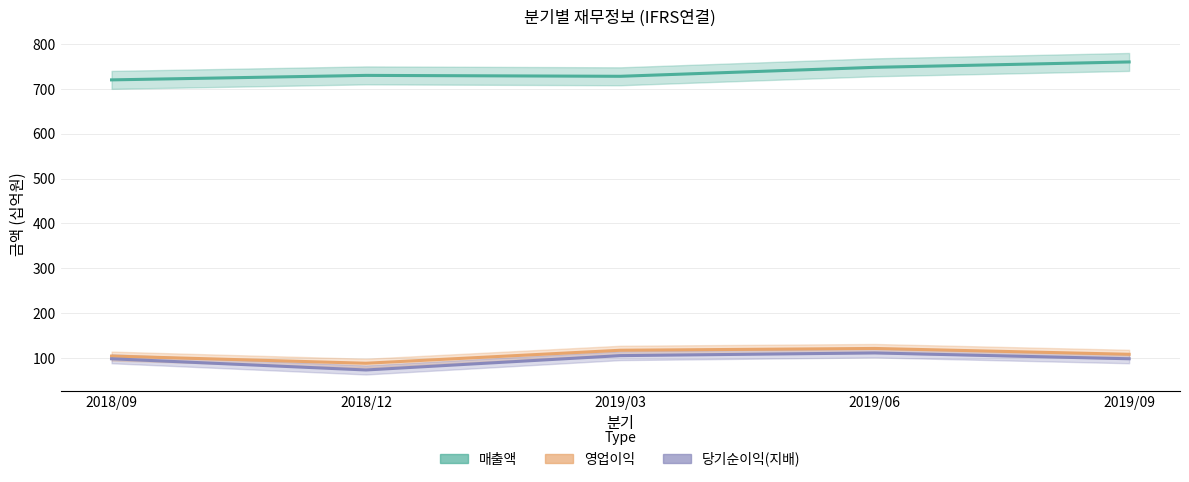

What is the label of the 2nd point from the right?

2019/06